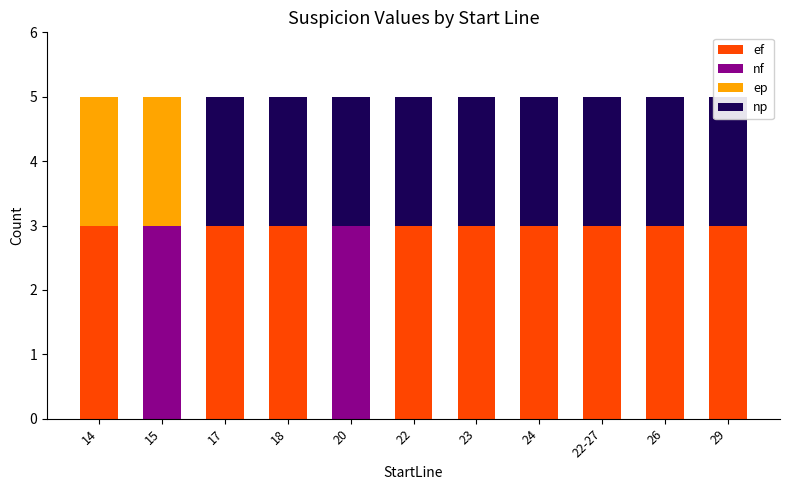

The ef series shows 1 at 22-27. True or false?

False